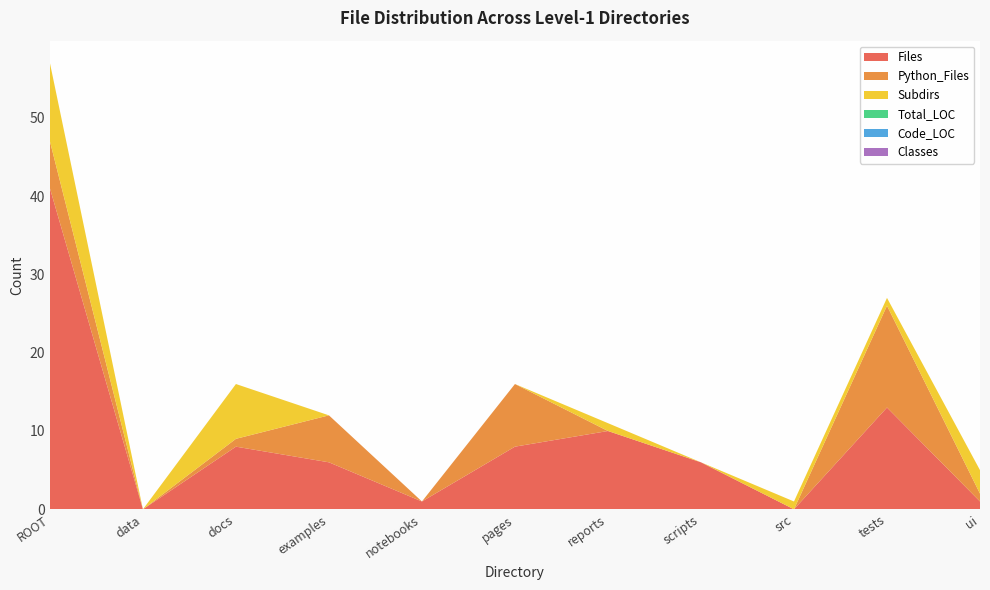

Reading right to left, list all the values displayed in this chart.

Files: 1	13	0	6	10	8	1	6	8	0	41
Python_Files: 1	13	0	0	0	8	0	6	1	0	6
Subdirs: 3	1	1	0	1	0	0	0	7	0	10
Total_LOC: 0	0	0	0	0	0	0	0	0	0	0
Code_LOC: 0	0	0	0	0	0	0	0	0	0	0
Classes: 0	0	0	0	0	0	0	0	0	0	0